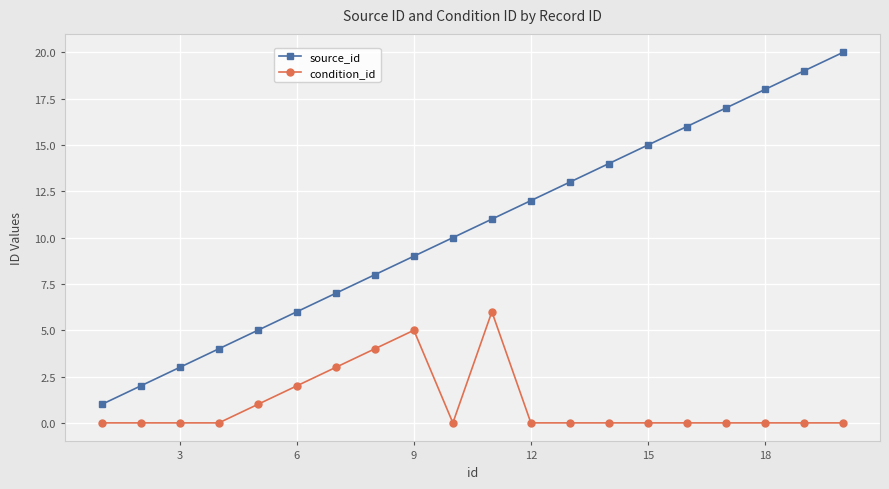

True or false: source_id has more than 0 points higher than both neighbors.

False